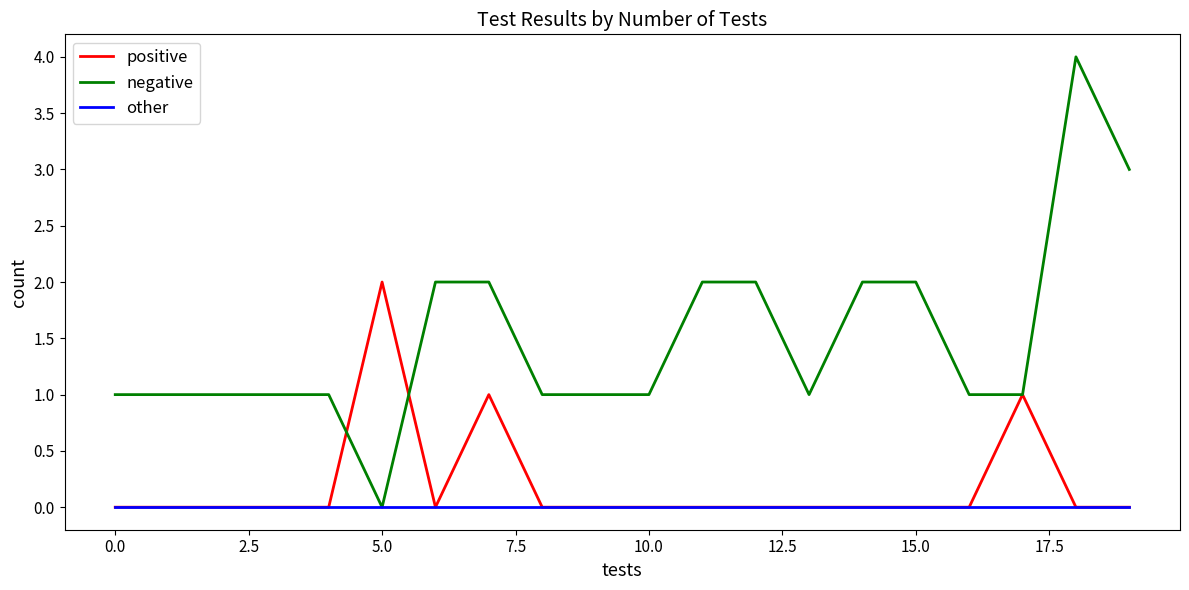

Which series has the largest total across all categories?

negative